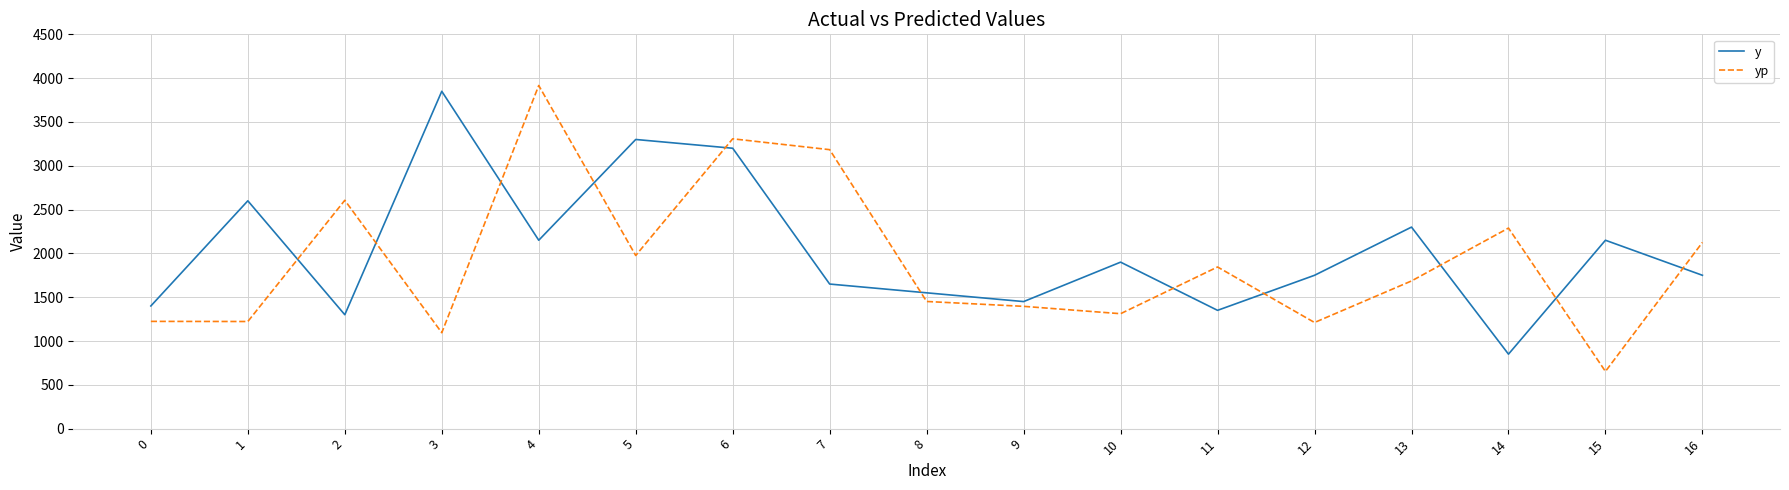

After their last crossing, which series has the higher values: y or yp?

yp